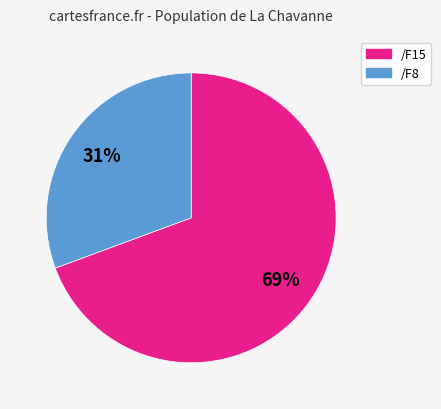

To the nearest percent, what portion does /F15 represent?

69%